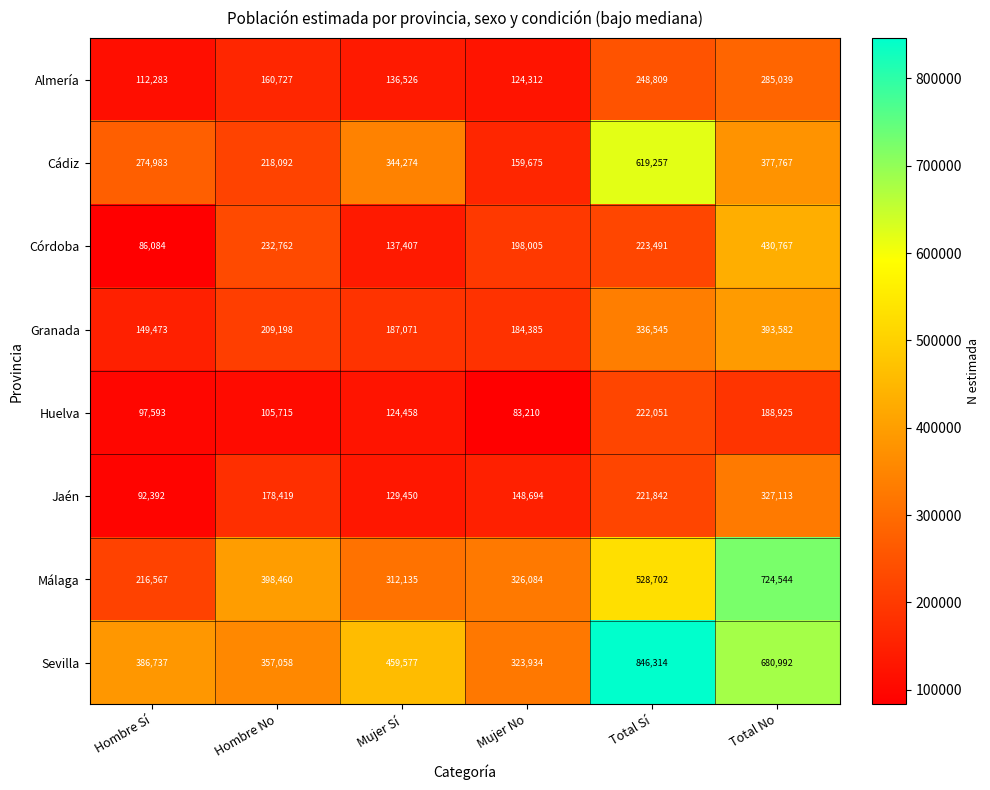

Where is Almería nearest to the value 198661?

Hombre No